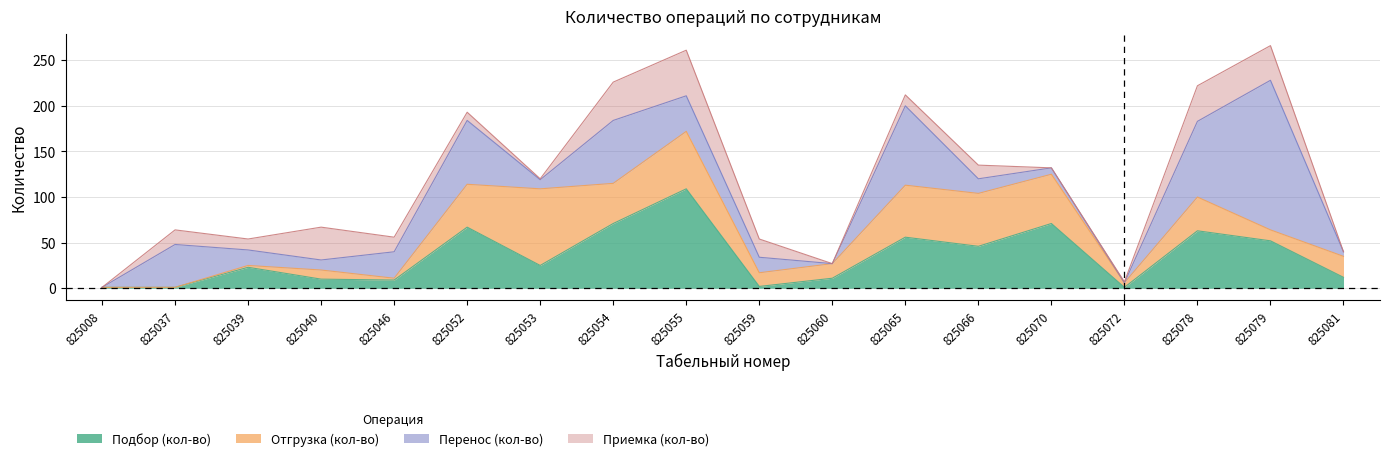

List the labels in order of Приемка (кол-во) value, largest first.

825055, 825054, 825078, 825079, 825040, 825059, 825037, 825046, 825066, 825039, 825065, 825052, 825053, 825072, 825008, 825060, 825070, 825081